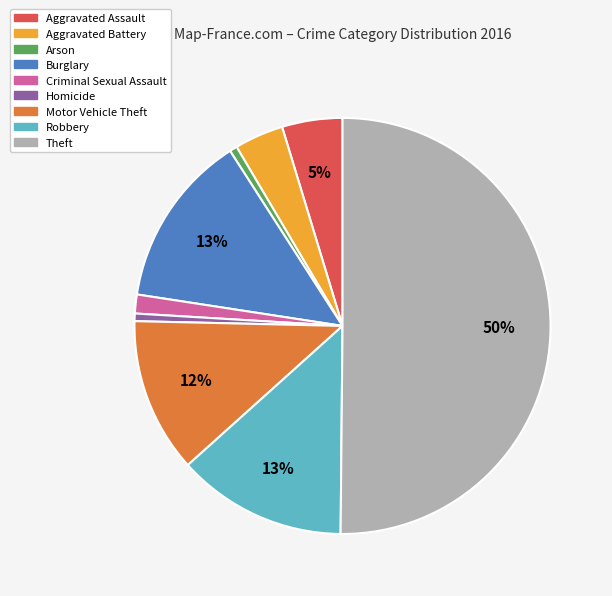

To the nearest percent, what is the combined percentage of Robbery and Theft?

63%